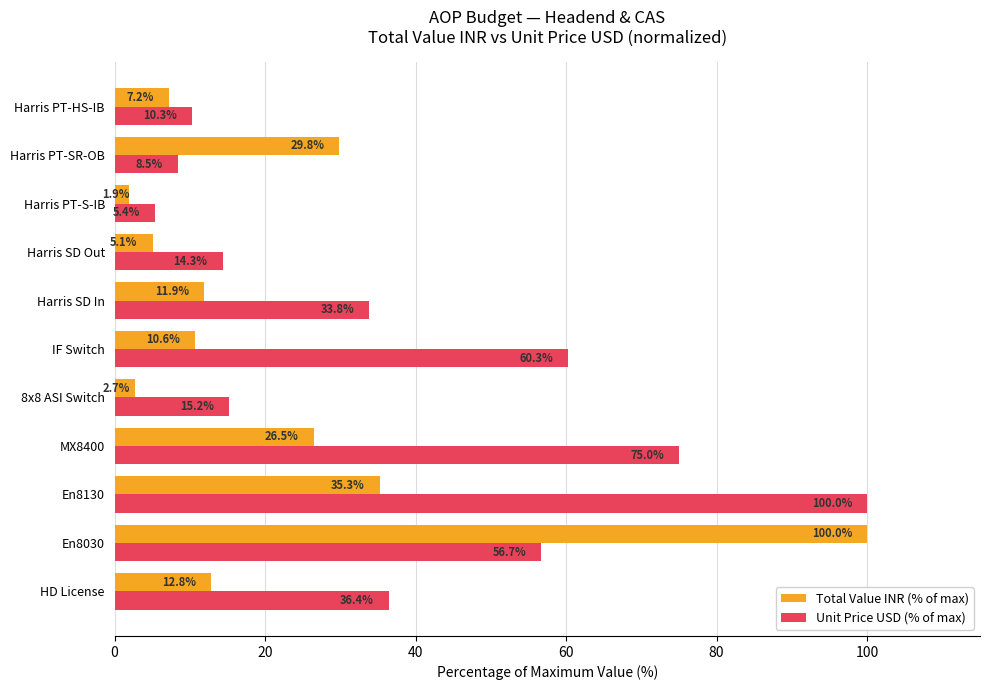

Is the value of Unit Price USD (% of max) at Harris PT-SR-OB greater than the value of Total Value INR (% of max) at En8130?

No